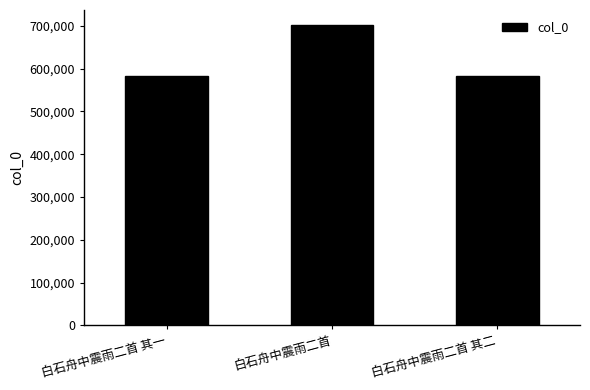

How many data points are less than 583786?

1